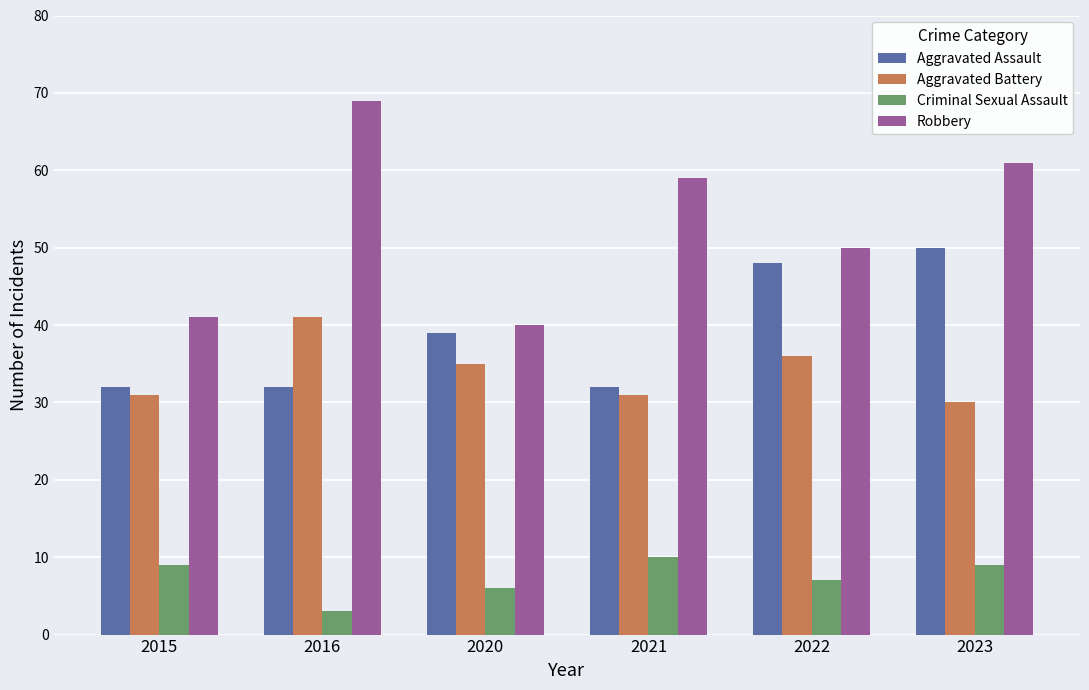

Reading right to left, what are all the values shown in this chart?

Aggravated Assault: 50	48	32	39	32	32
Aggravated Battery: 30	36	31	35	41	31
Criminal Sexual Assault: 9	7	10	6	3	9
Robbery: 61	50	59	40	69	41